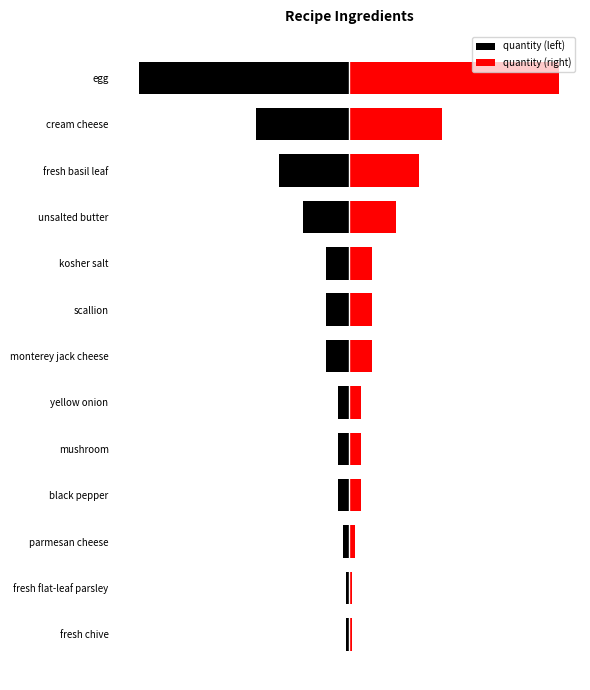

What is the average value of the quantity (left) series?

-3.5